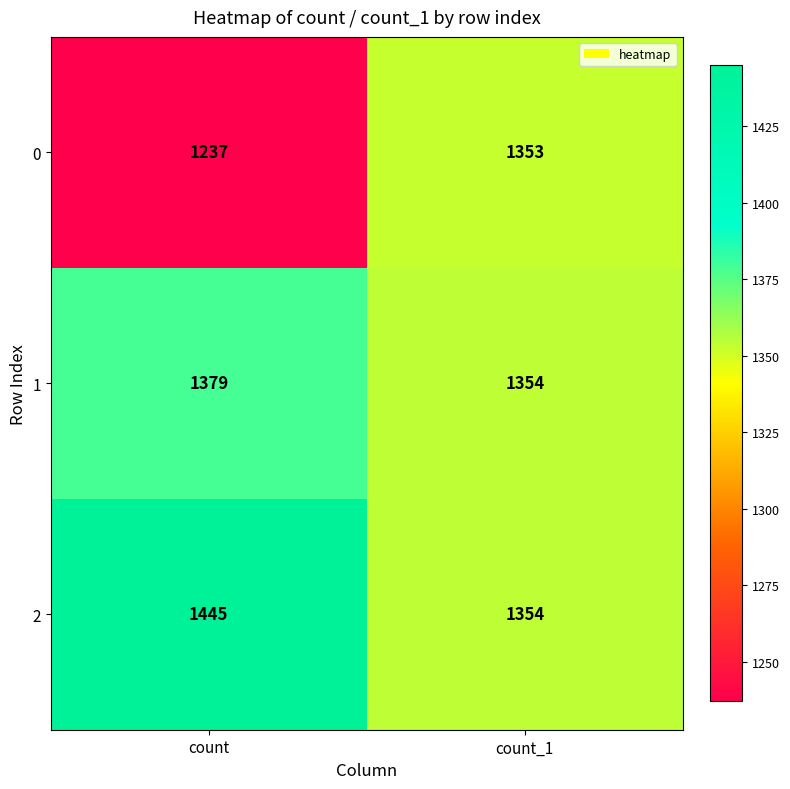

Read the 2 value at count_1.

1354